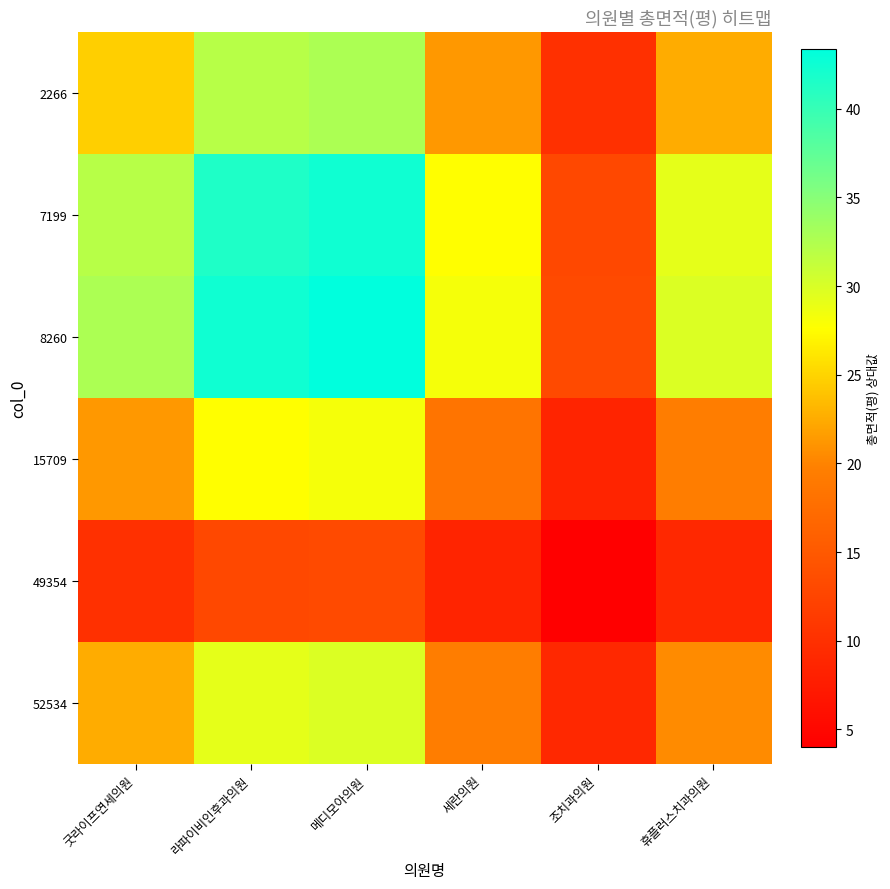

At how many categories does at least one series exceed 27?

5